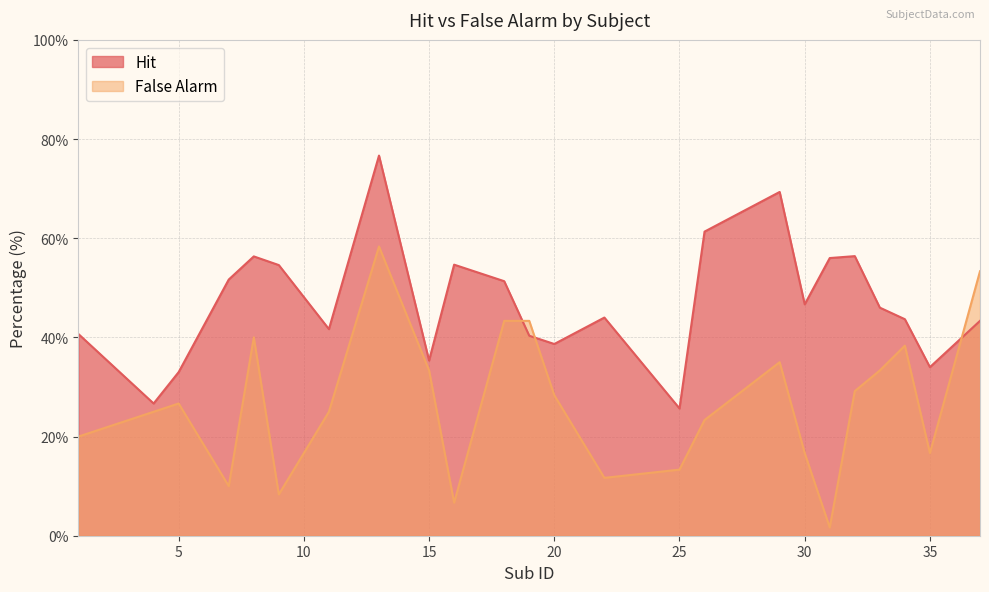

How many lines are shown in the chart?

2